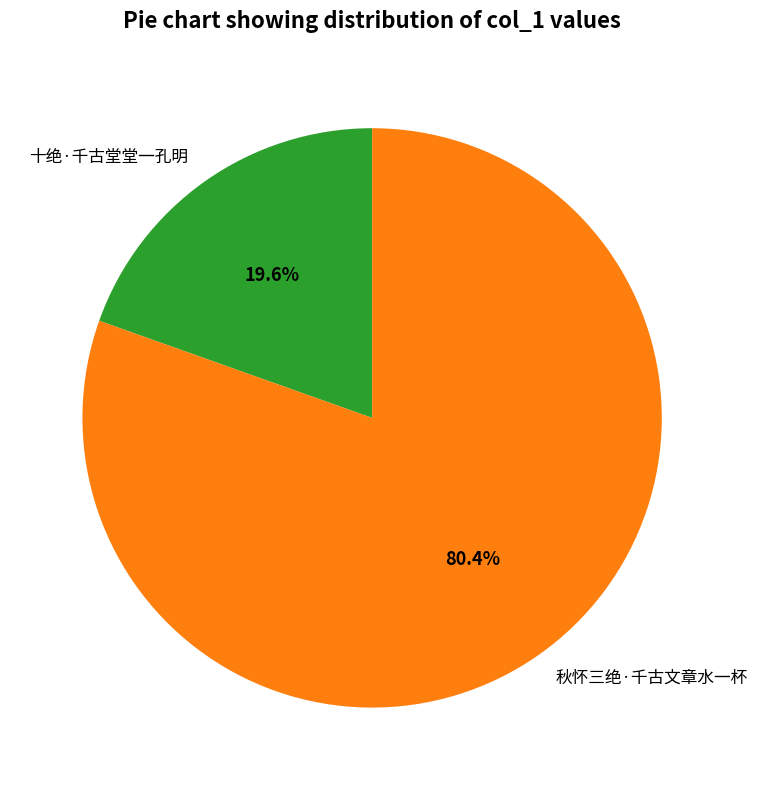

Which category has the biggest portion of the pie?

秋怀三绝·千古文章水一杯